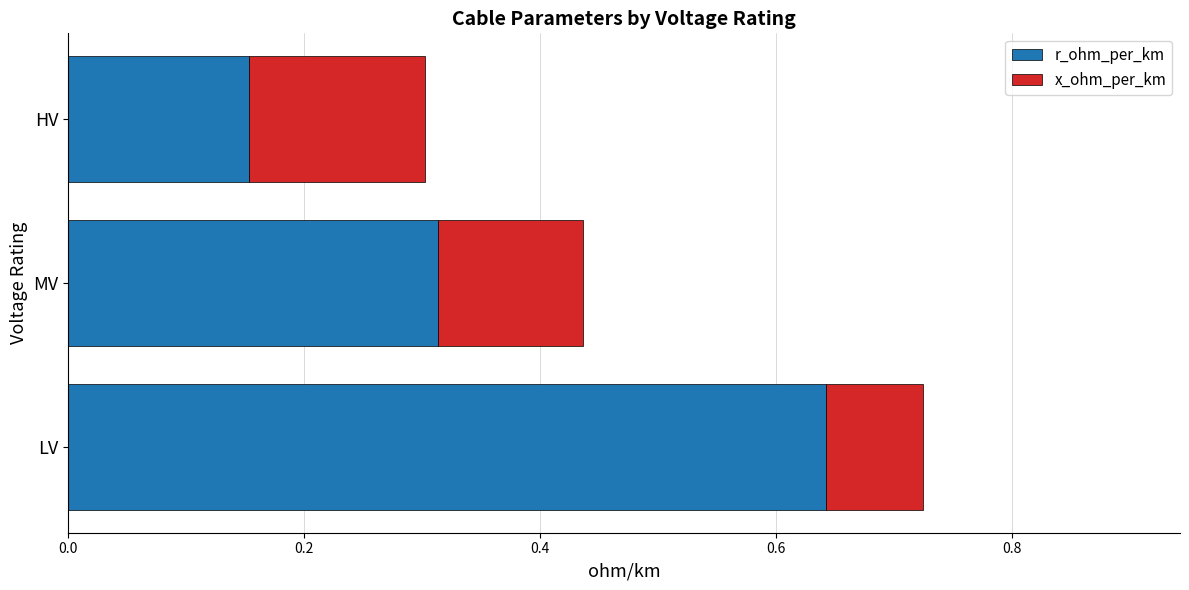

What is the sum of all r_ohm_per_km values?

1.1